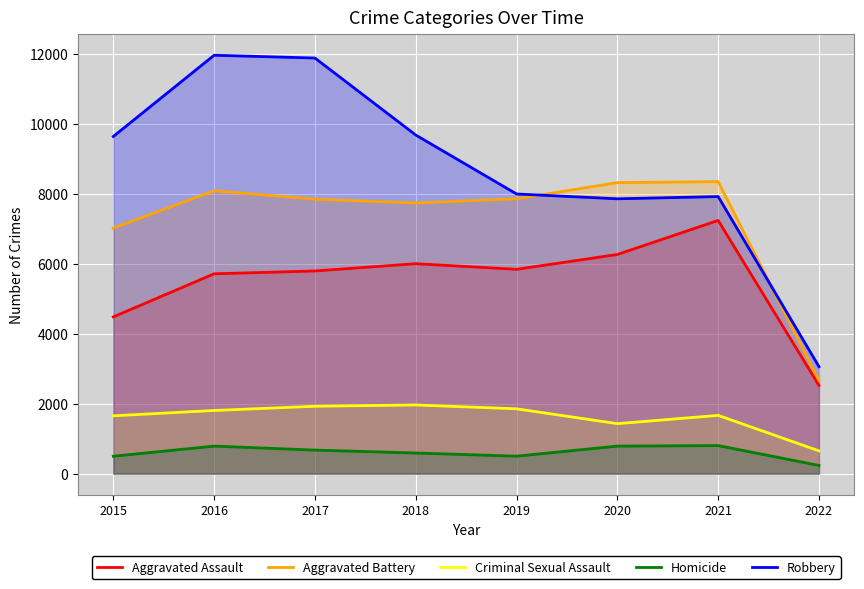

What is the difference between the Homicide values at 2019 and 2017?

174